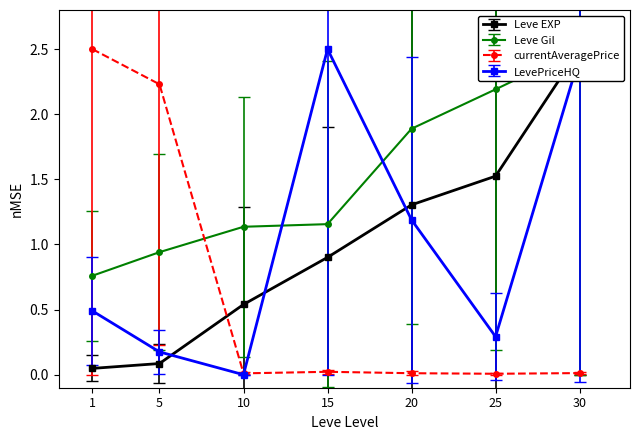

What is the difference between the LevePriceHQ values at 20 and 15?

1.3